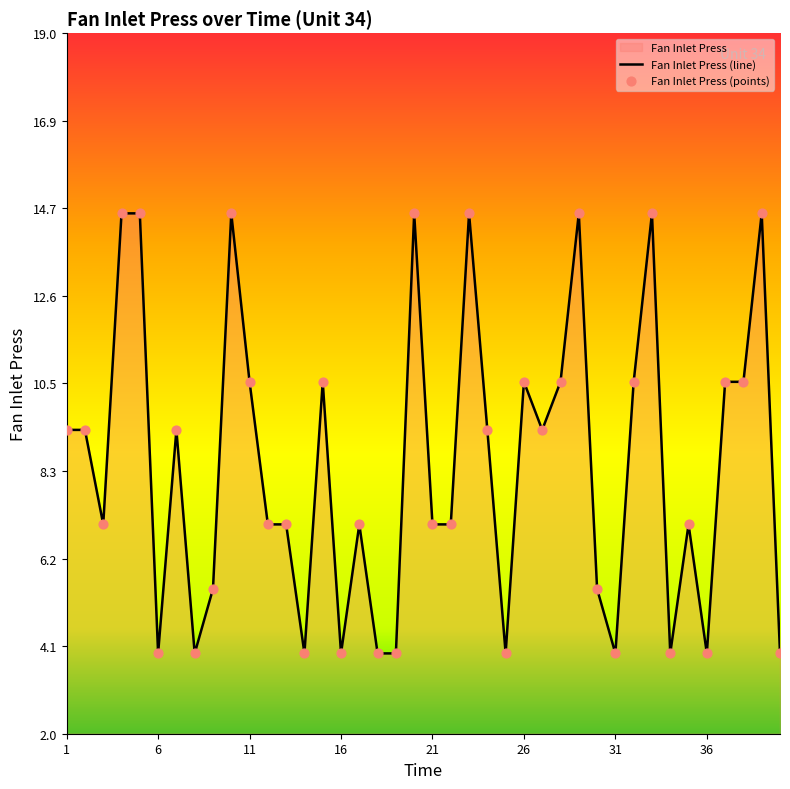

Approximately how many times larger is the value at 4 compared to 6?

3.7